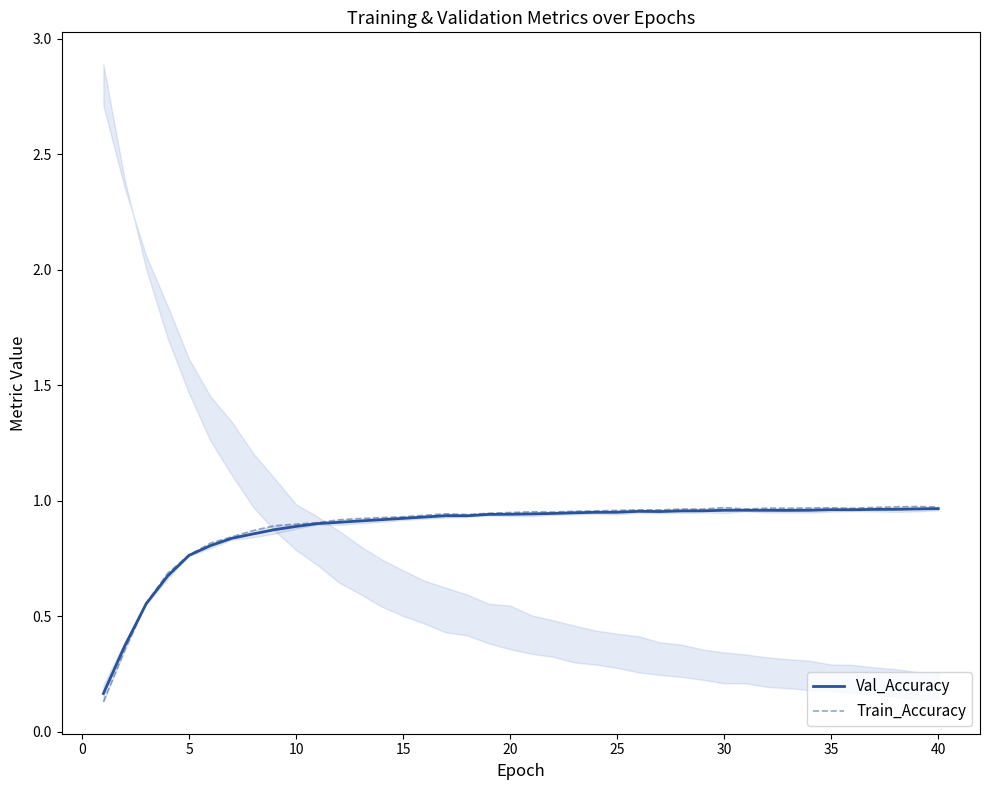

True or false: Val_Accuracy has a value of 0.5 at 30.

False